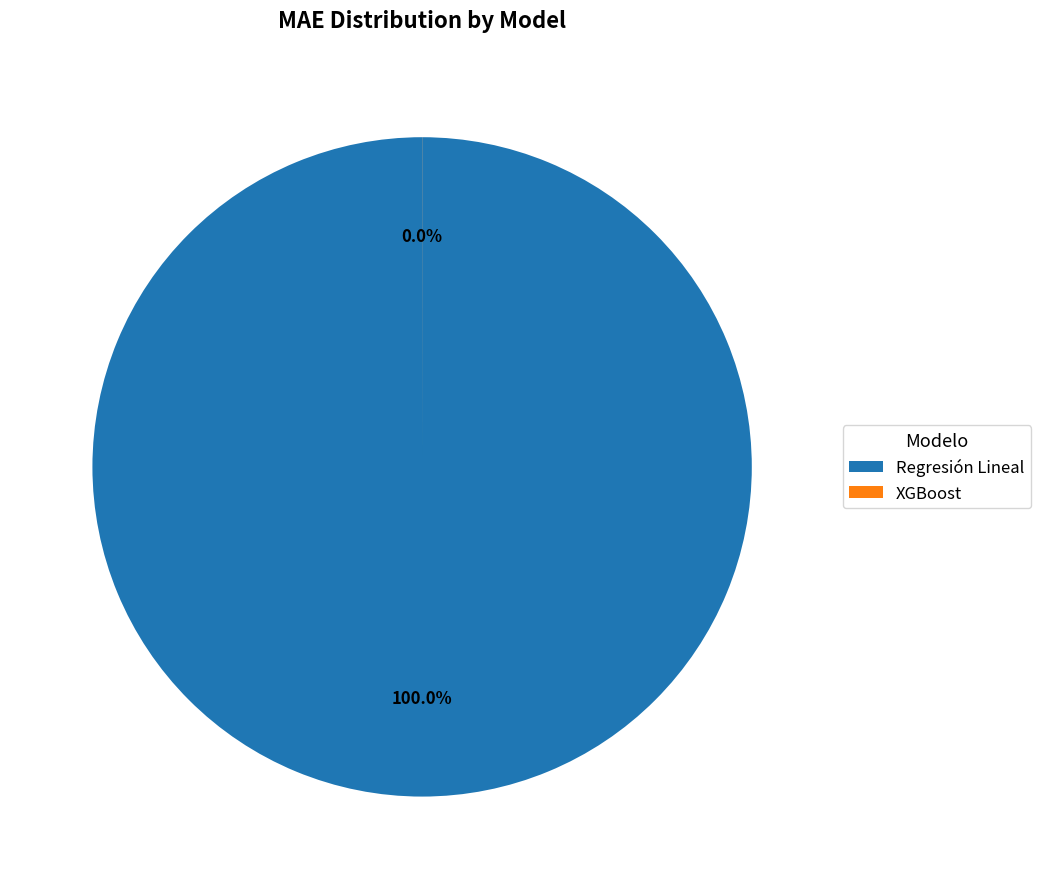

What is the majority slice?

Regresión Lineal